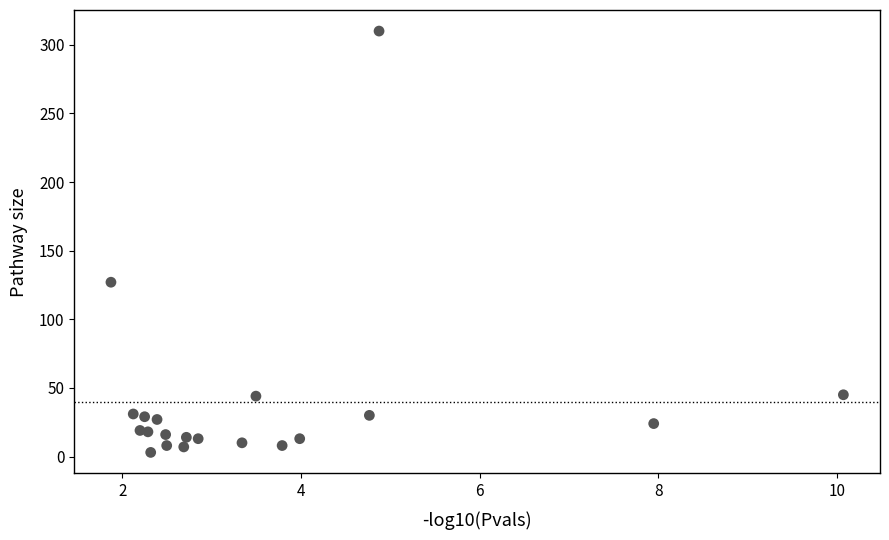

What Y value in the scatter plot is closest to 156?

127